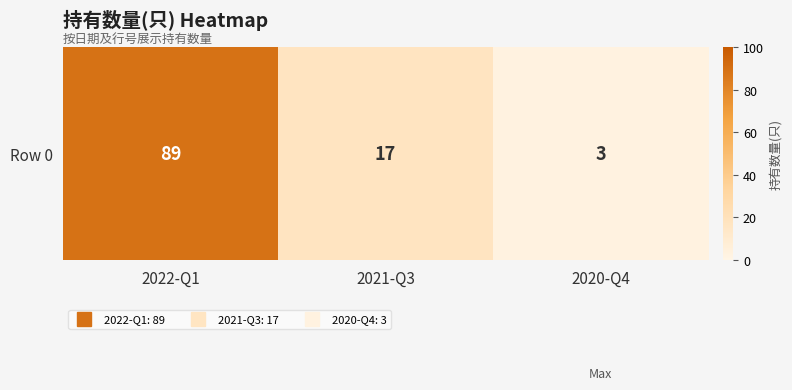

What is the maximum value shown in the chart?

89